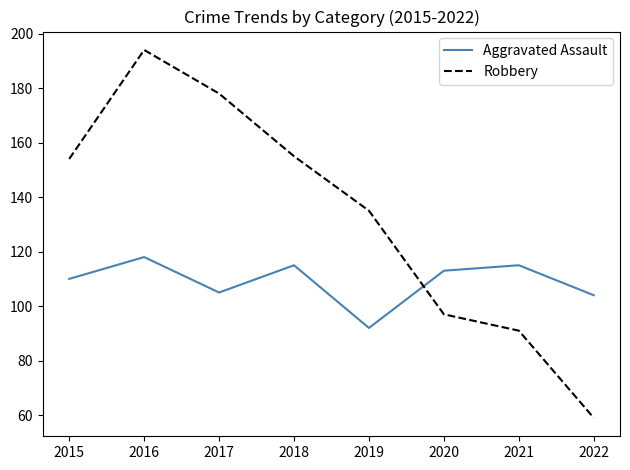

What are all the series names shown in the legend?

Aggravated Assault, Robbery